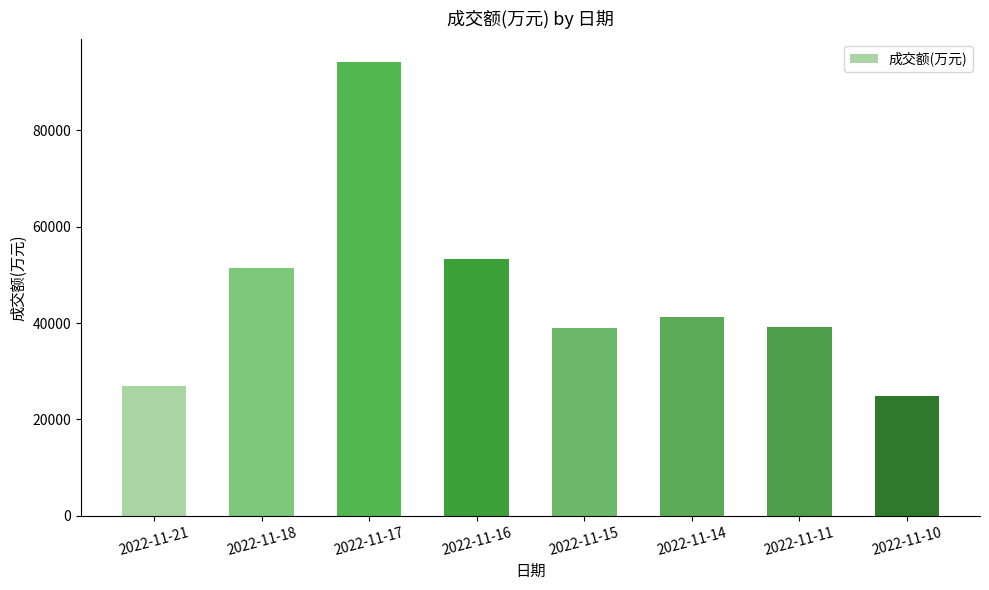

What is the approximate value at 2022-11-10?

24868